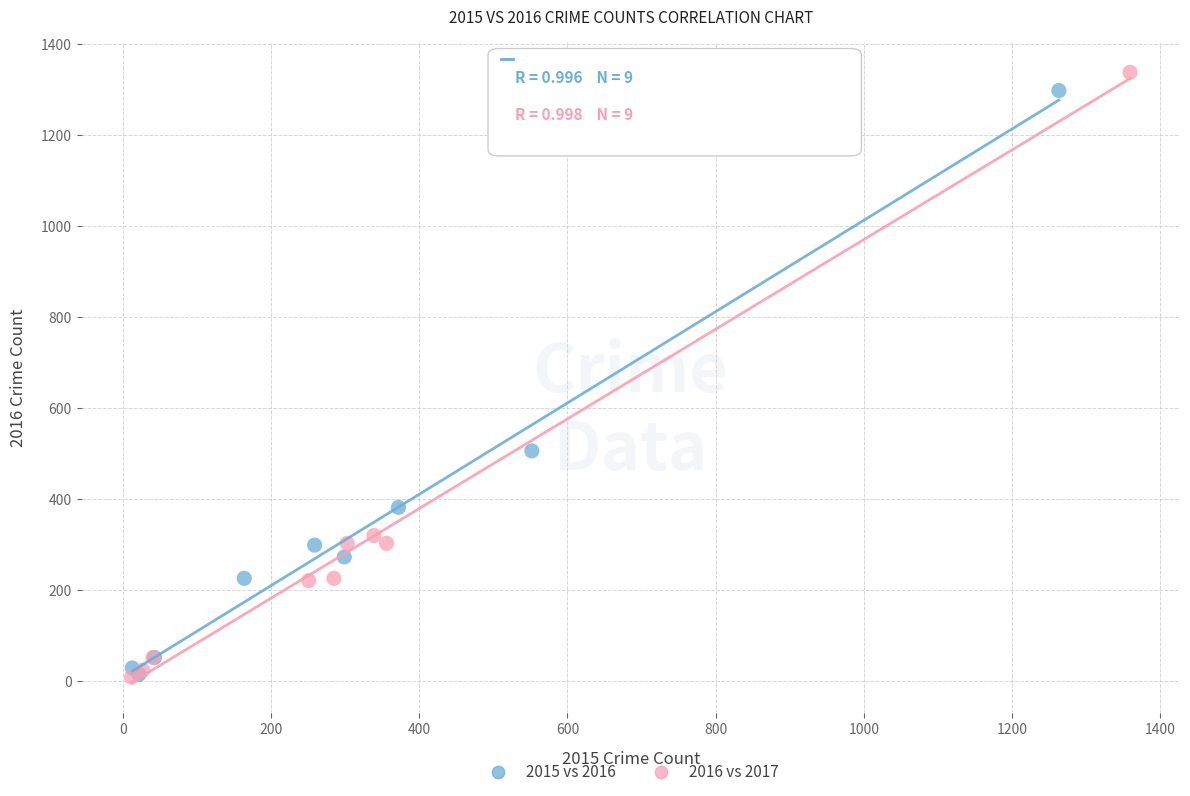

What are all the series names shown in the legend?

2015 vs 2016, 2016 vs 2017